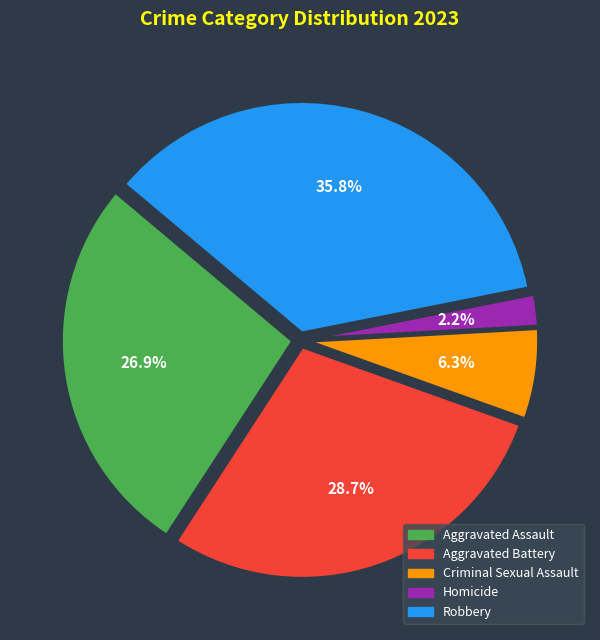

To the nearest percent, what is the average slice percentage?

20%